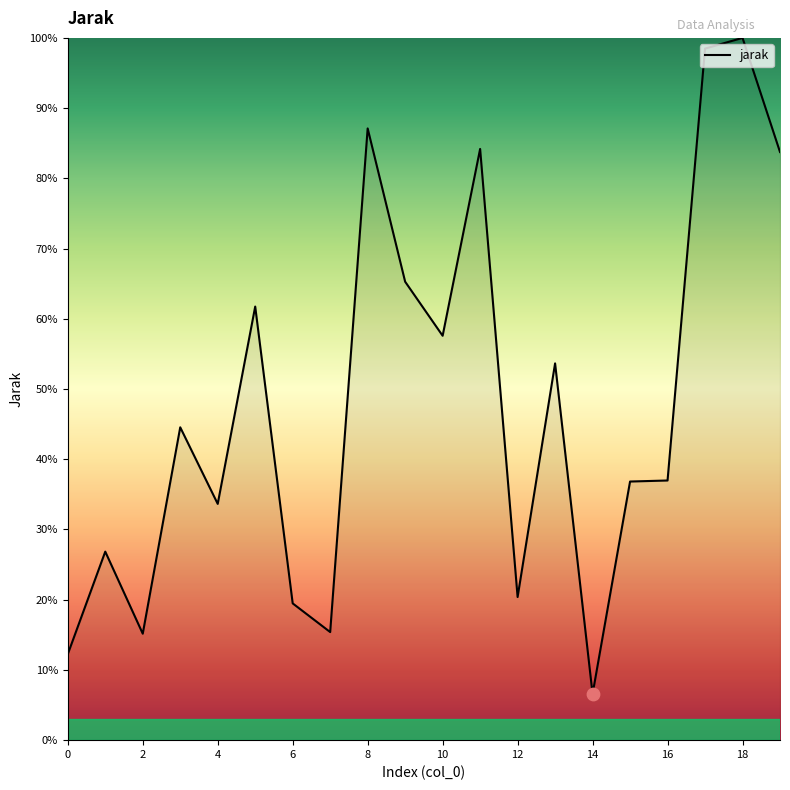

What is the minimum value shown in the chart?

6.6